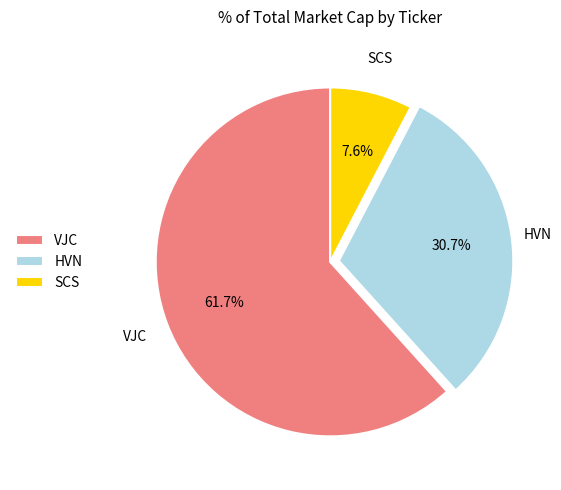

What is the ratio of the value at VJC to the value at SCS?

8.1